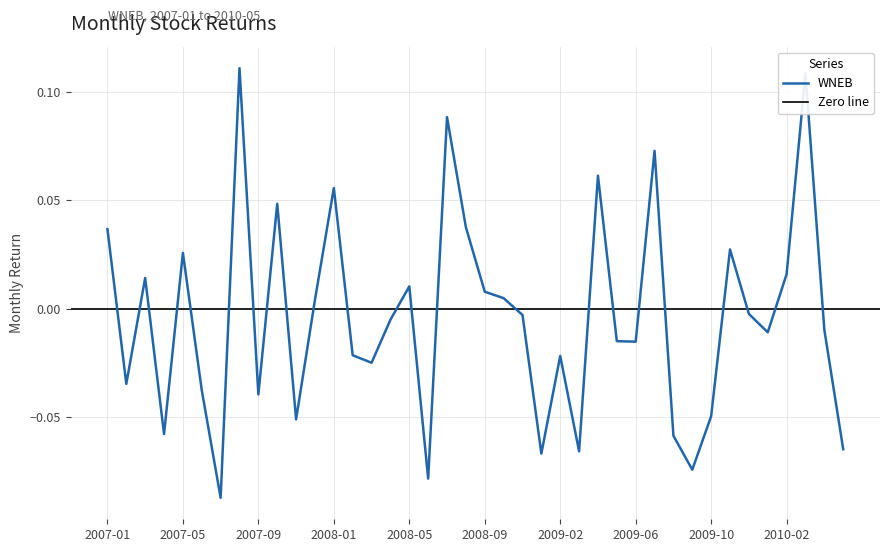

What is the change in value from 2007-03 to 2007-08?

+0.1